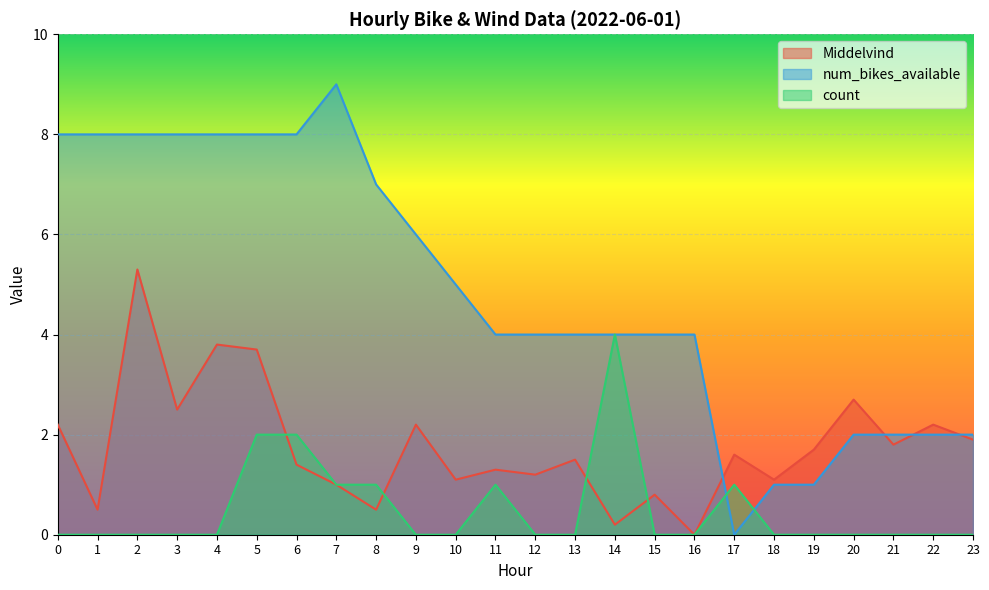

How many distinct data groups are displayed?

3